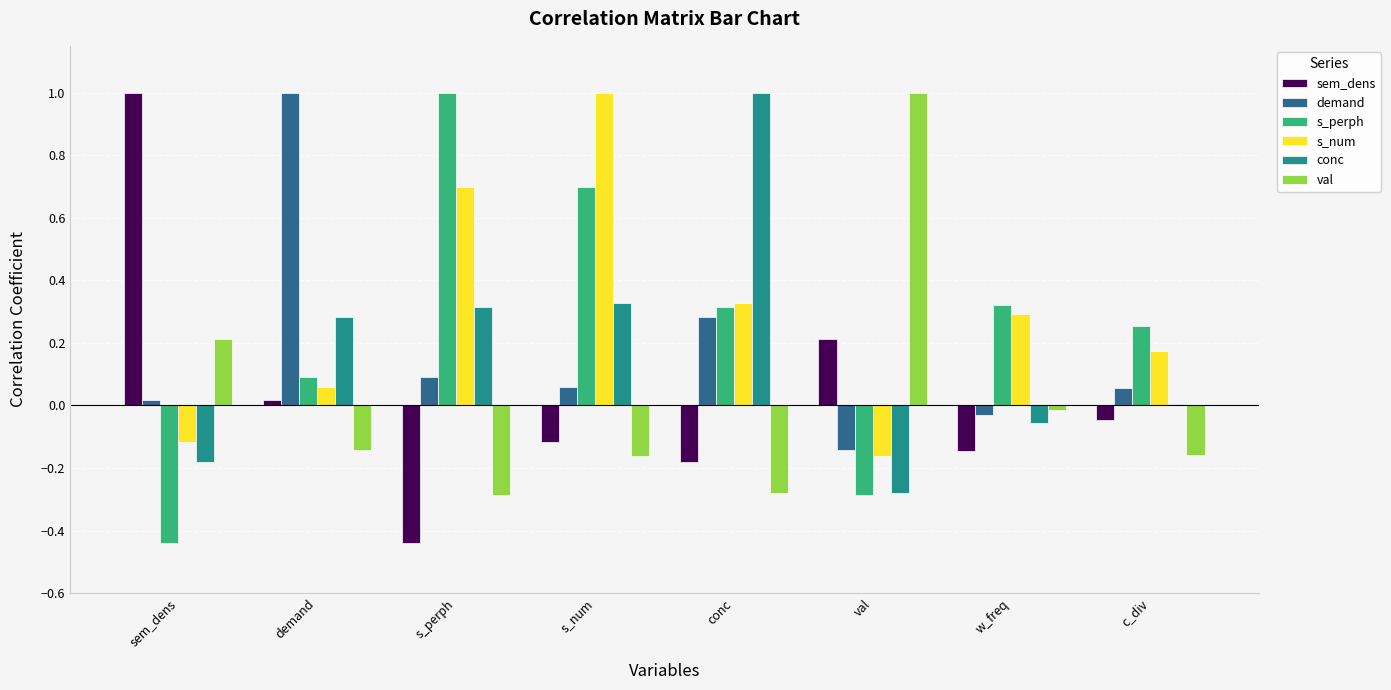

True or false: s_num has a value of -0.2 at sem_dens.

False